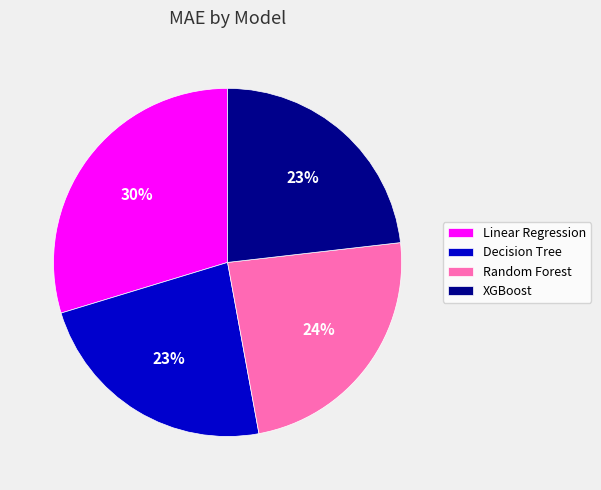

Which category has the biggest portion of the pie?

Linear Regression